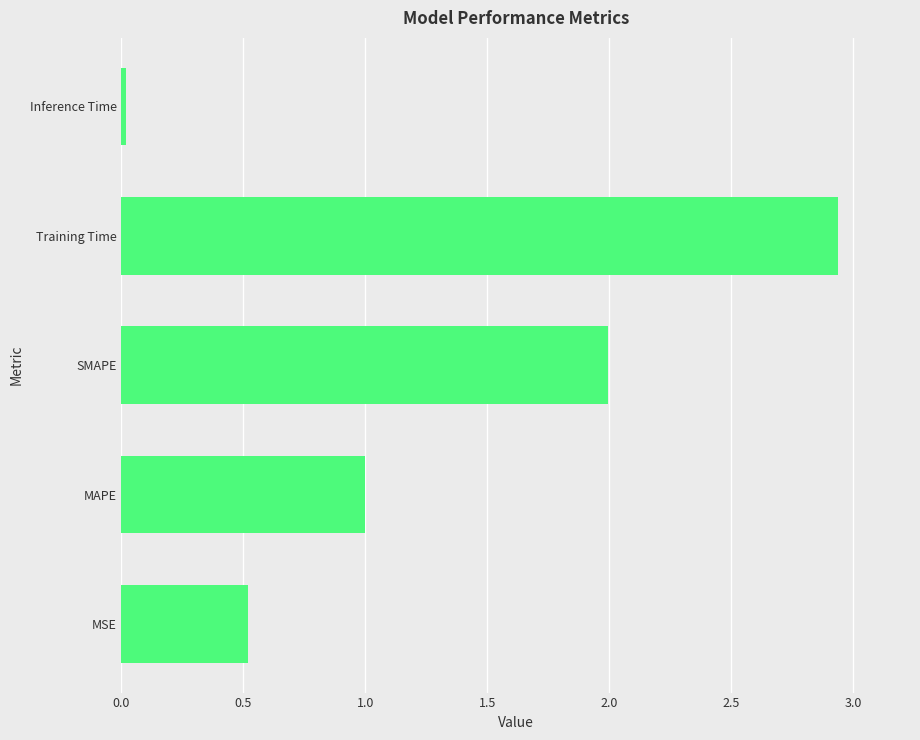

Is it true that the value at SMAPE is 2.0?

True